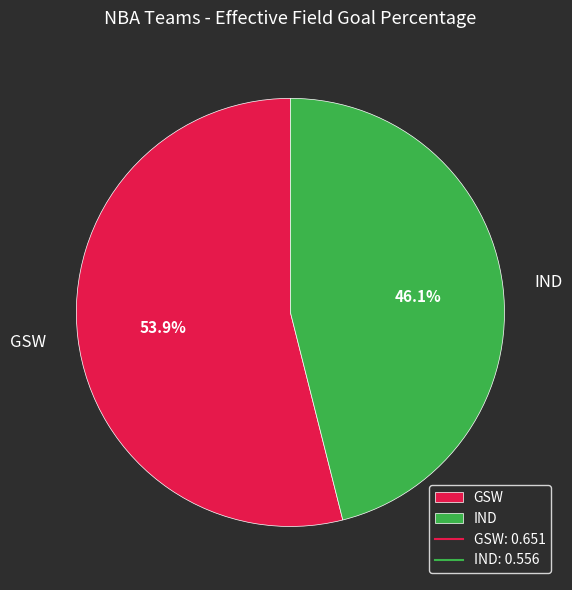

How much of the chart is everything except GSW?

46.1%